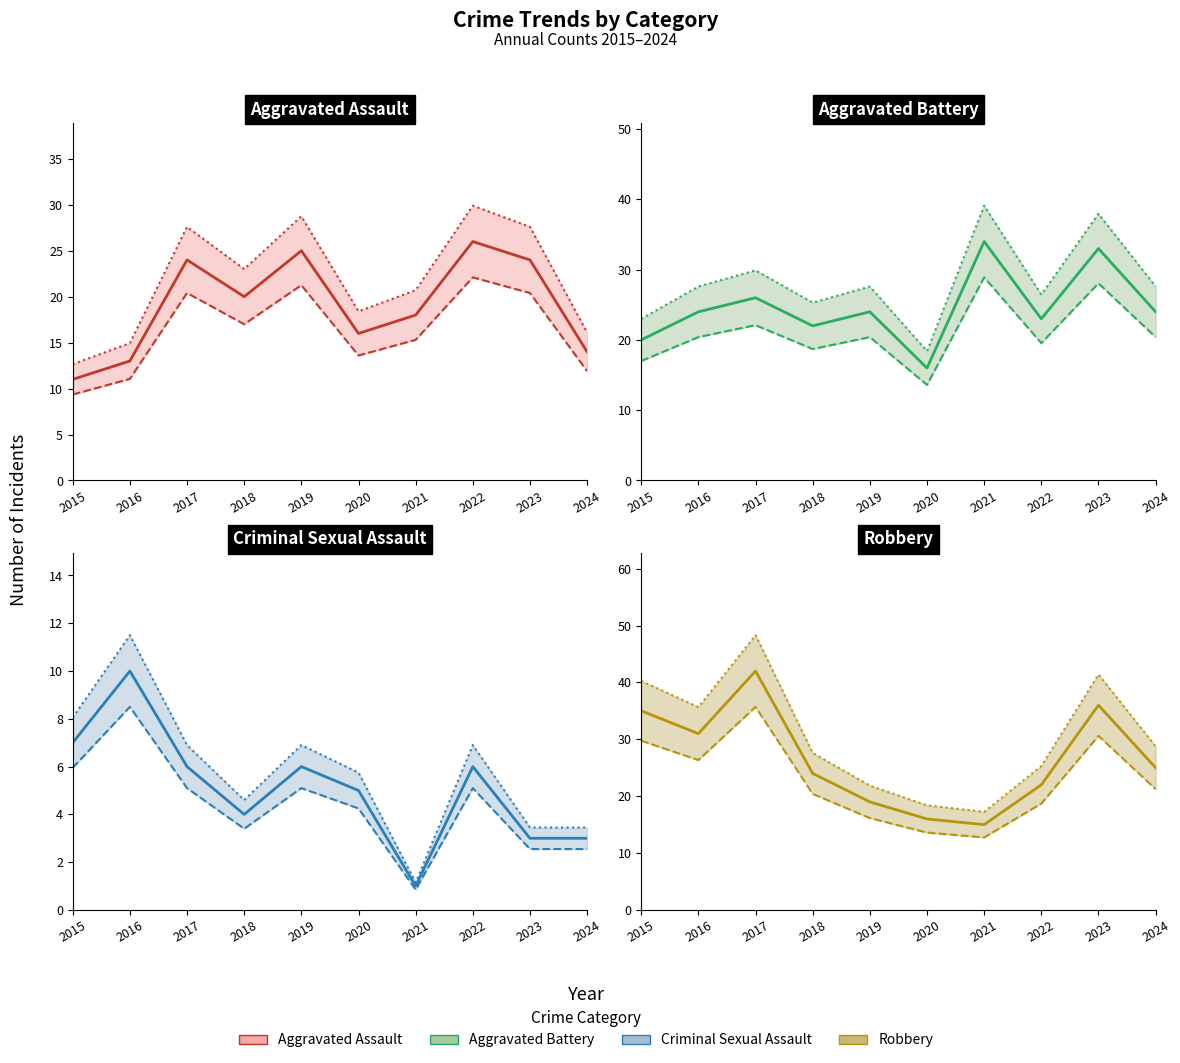

What is the value of the Robbery point at the 5th from the left?

19.0